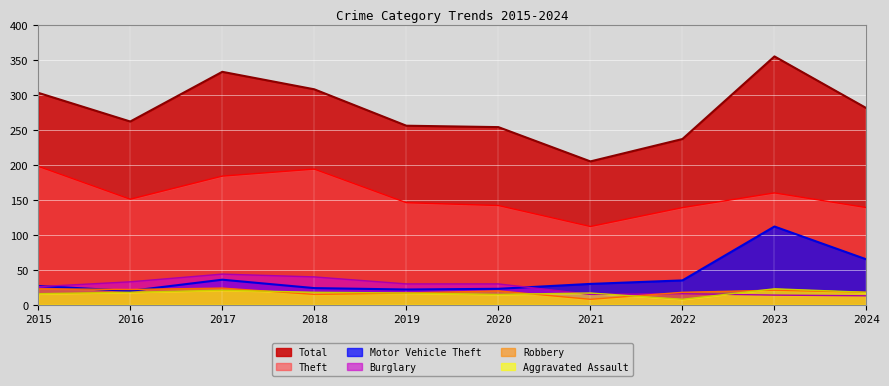

At which label does Total reach its peak?

2023